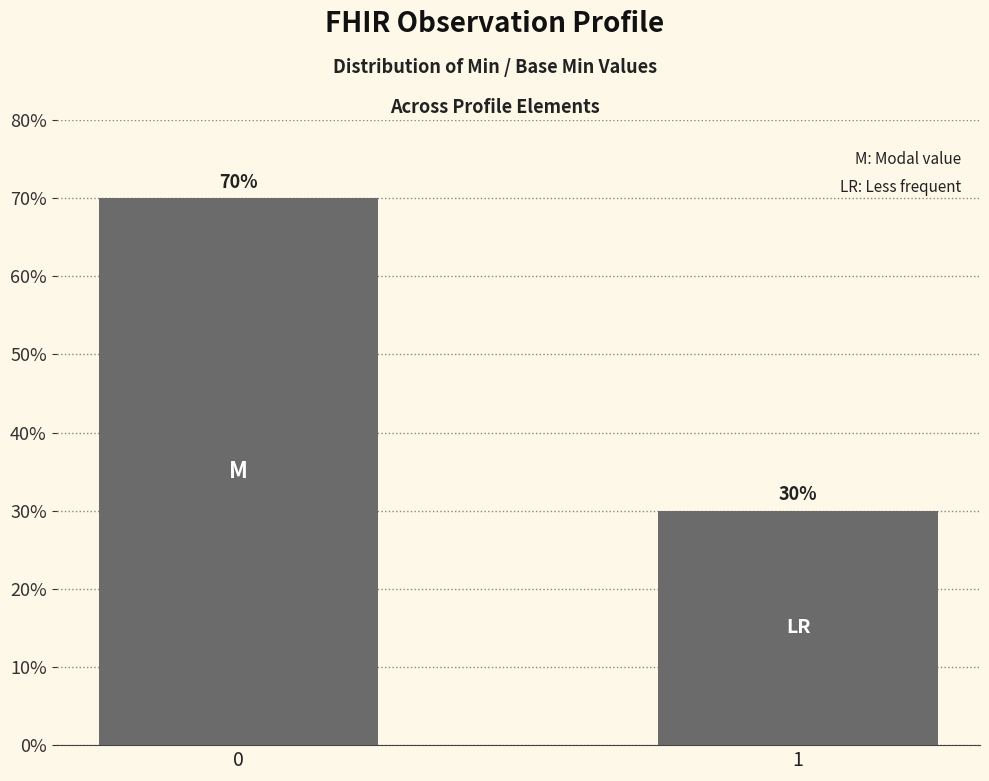

What is the value of the 1st bar from the left?

70